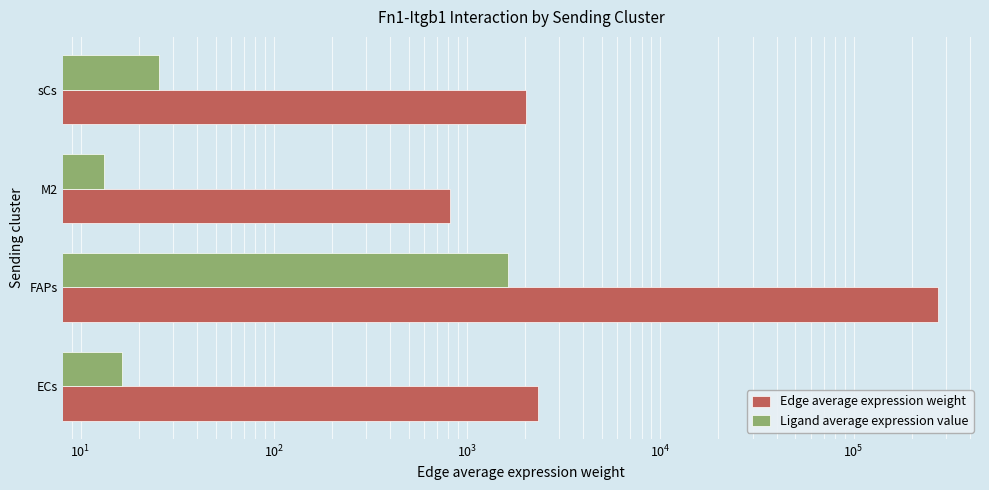

How many data points in Ligand average expression value are less than 25?

2